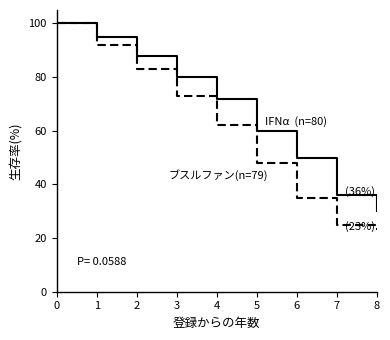

What is the greatest value displayed?

100